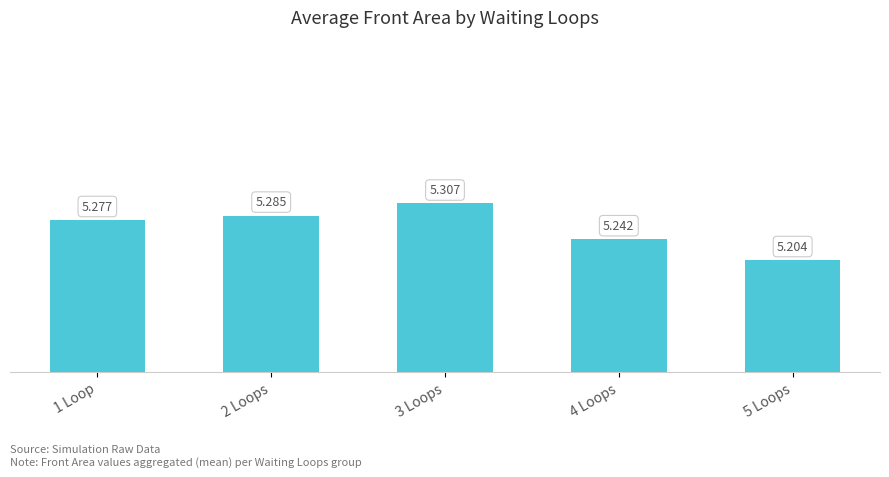

Which category has the highest value across all series?

3 Loops